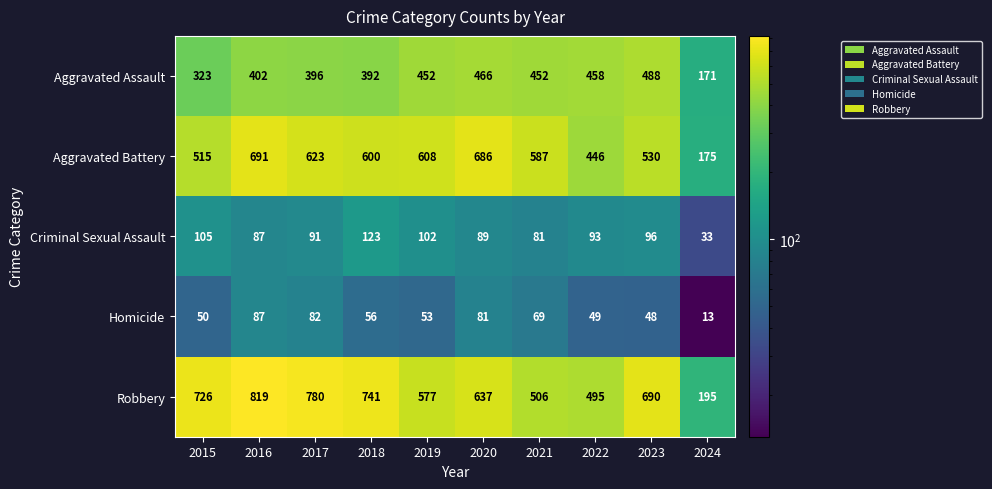

Which series has the largest range (max minus min)?

Robbery